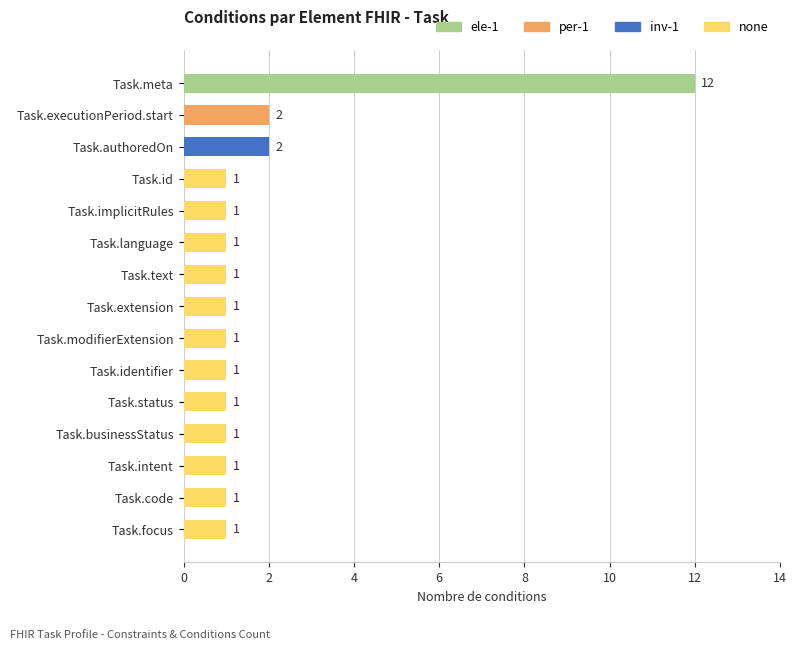

At which category is the sum across all series the highest?

Task.meta